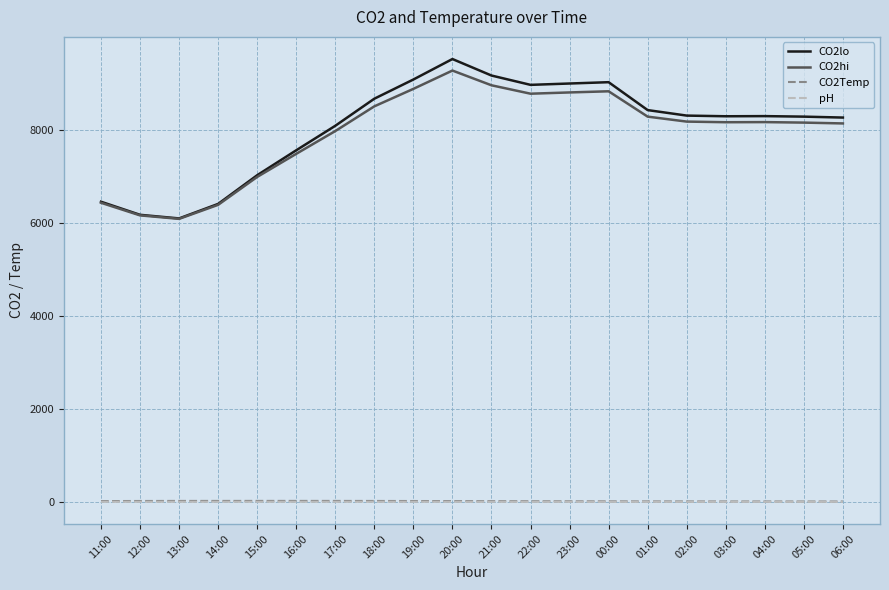

Does the chart display data point markers on the line(s)?

No